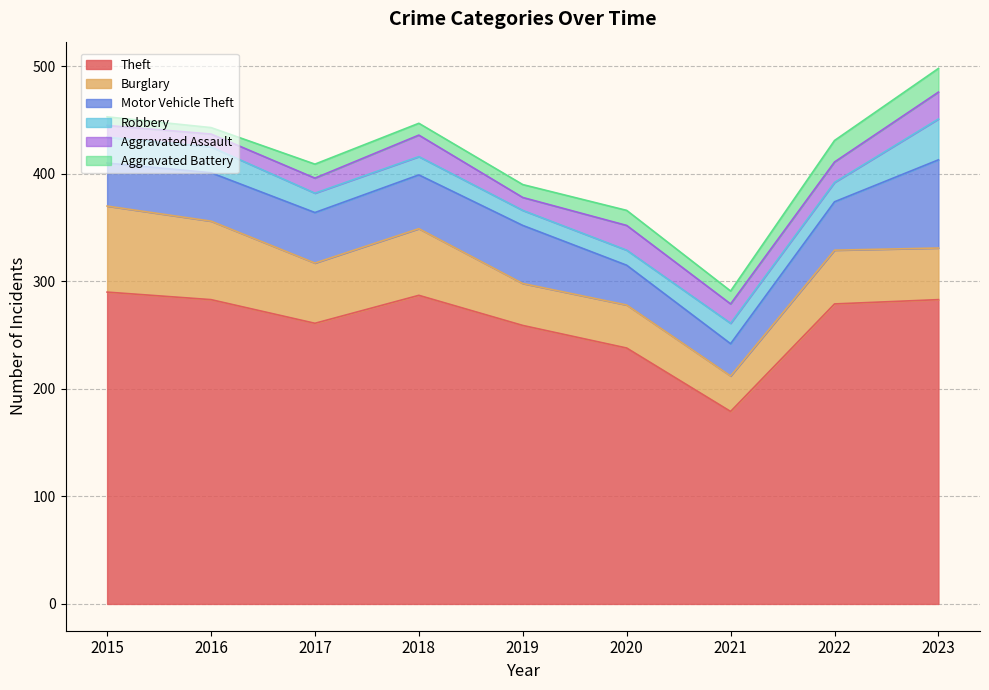

Between which two adjacent categories do Aggravated Battery and Aggravated Assault first intersect?

2021 and 2022